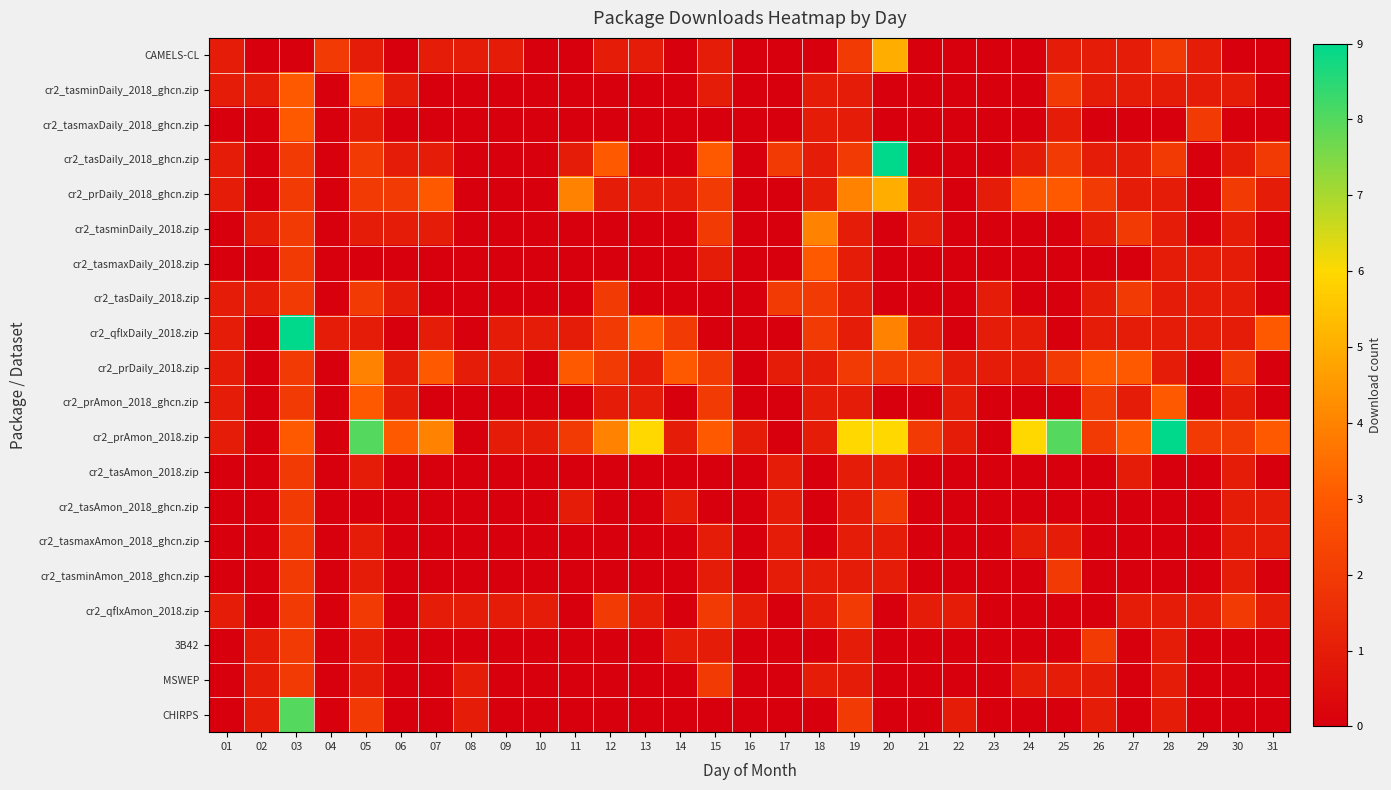

Between 13 and 09, which is larger?

13